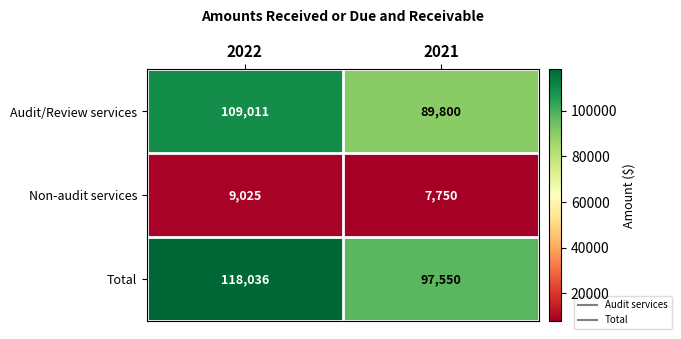

Reading right to left, transcribe all the data shown in this chart.

Audit/Review services: 2021=89800	2022=109011
Non-audit services: 2021=7750	2022=9025
Total: 2021=97550	2022=118036